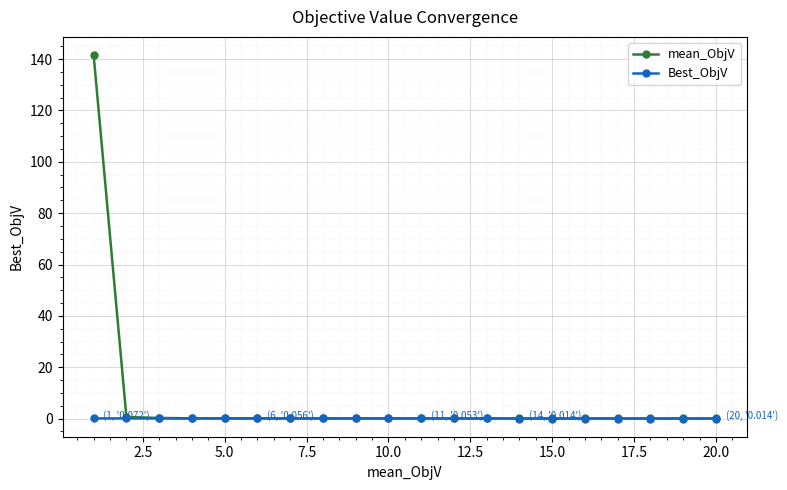

Which series has the largest total across all categories?

mean_ObjV